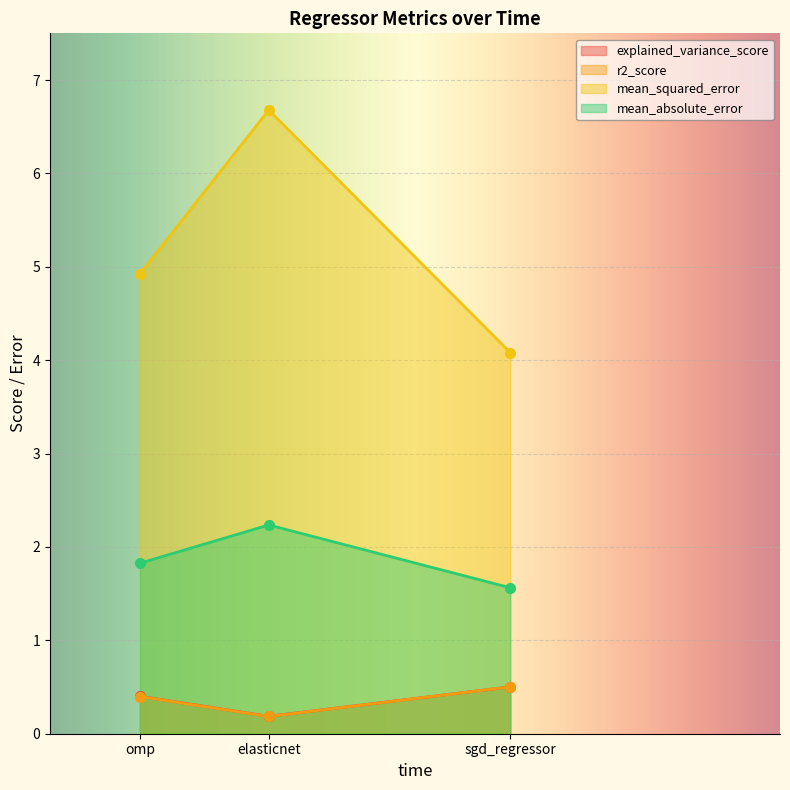

What is the maximum value for explained_variance_score?

0.5